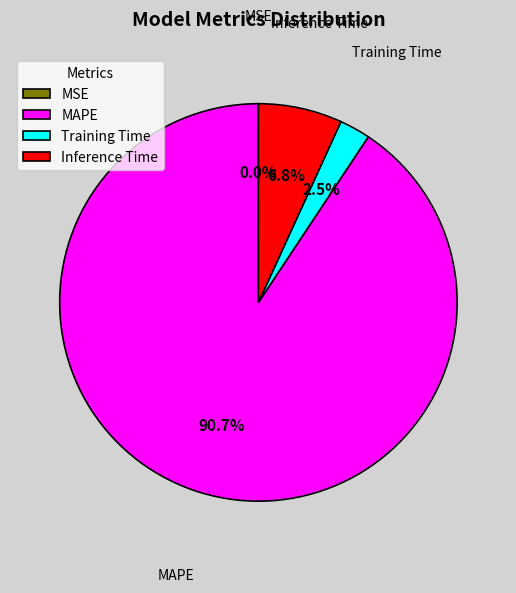

True or false: MAPE accounts for 99% of the total.

False